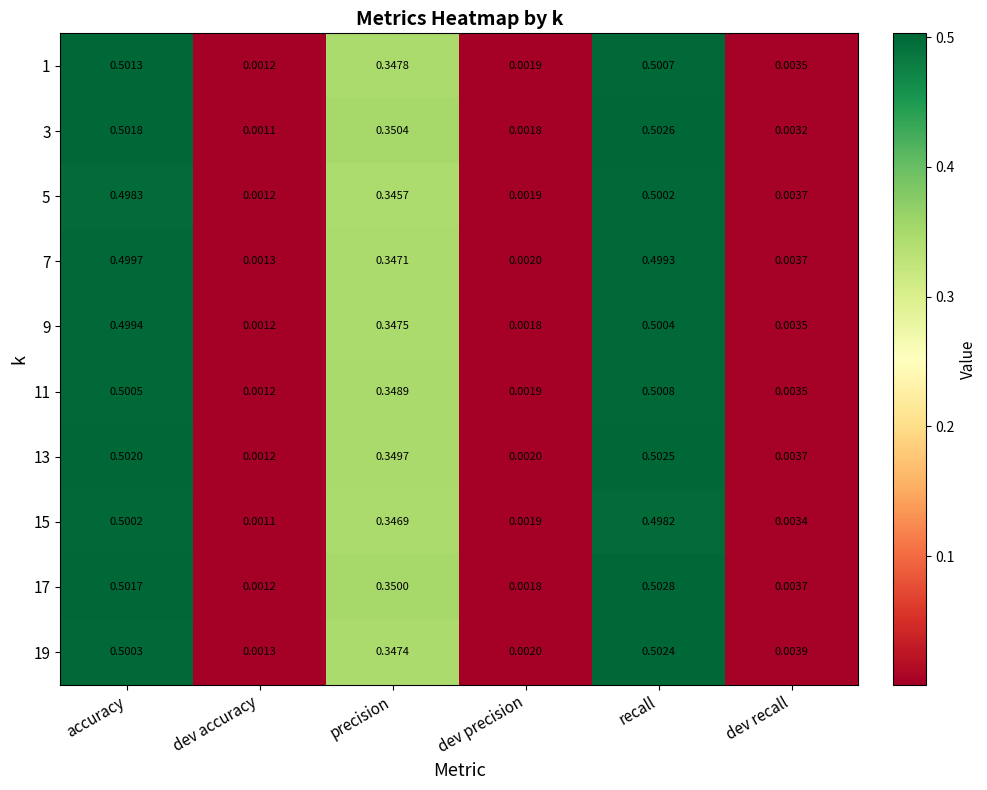

What is the total value across all series at accuracy?

5.0